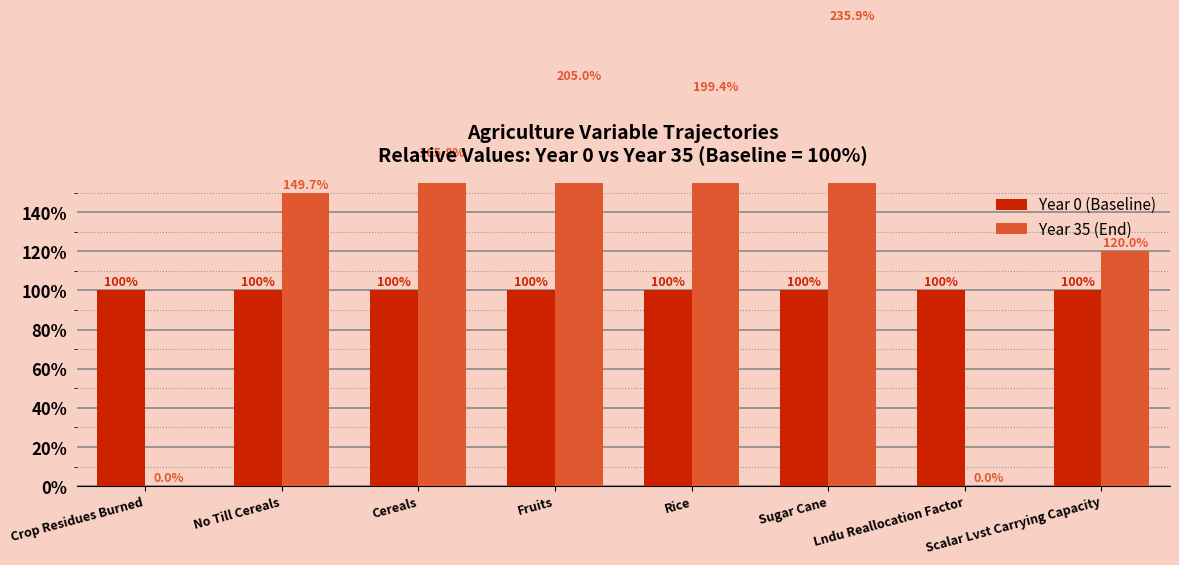

Where is Year 0 (Baseline) nearest to the value 100?

Crop Residues Burned